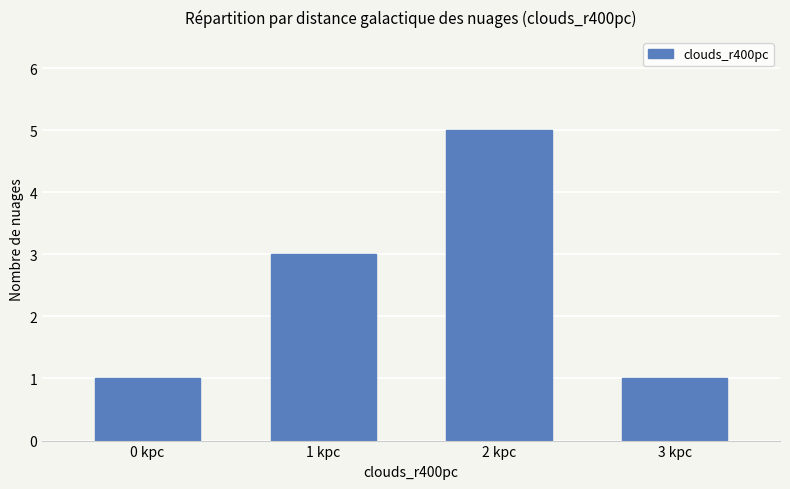

What is the value of the 2nd bar from the left?

3